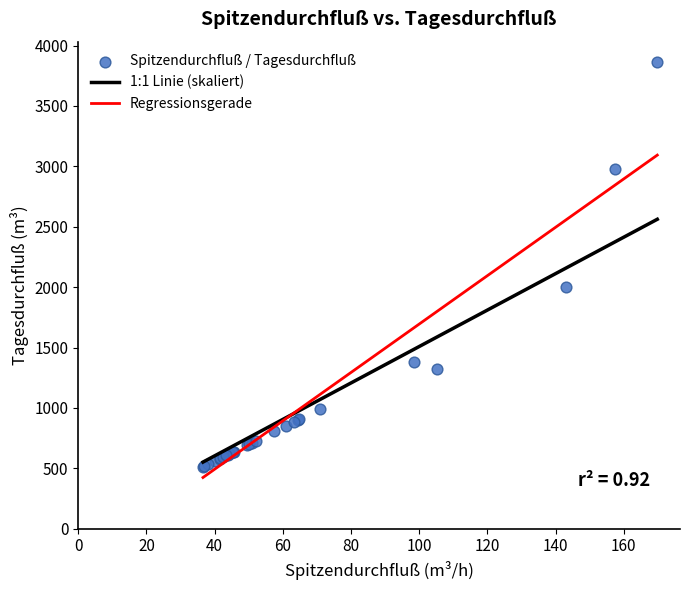

What Y value in the scatter plot is closest to 2186?

2001